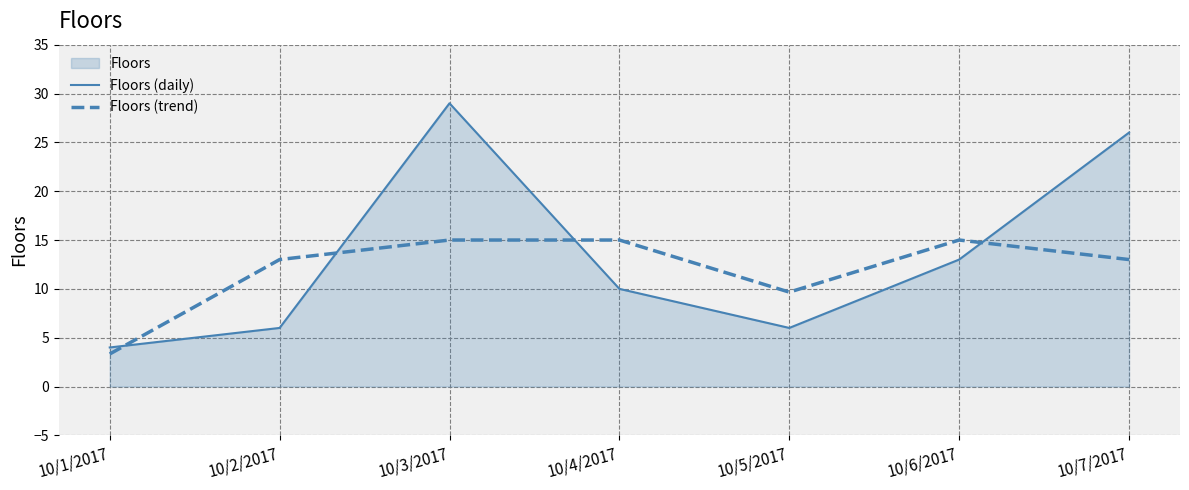

What is the label of the 2nd point from the right?

10/6/2017